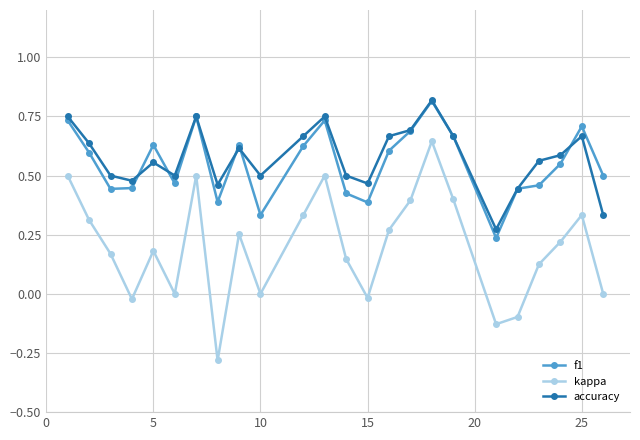

True or false: f1 has more than 0 points higher than both neighbors.

True